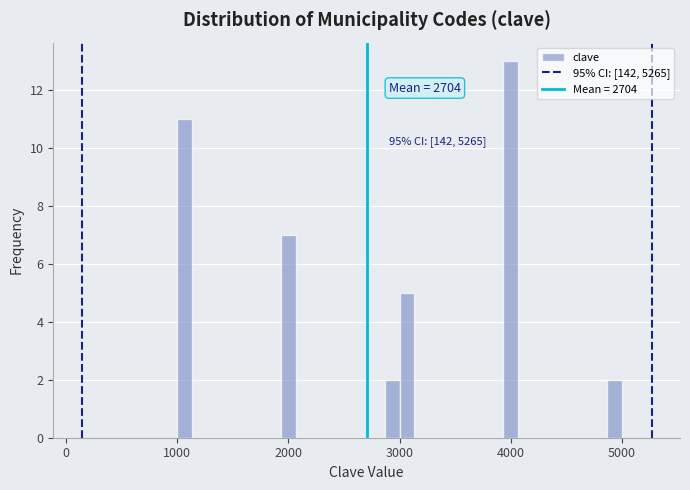

Around what value on the x-axis is the tallest bar? Give the approximate position of its centre, as read against the axis.

4000